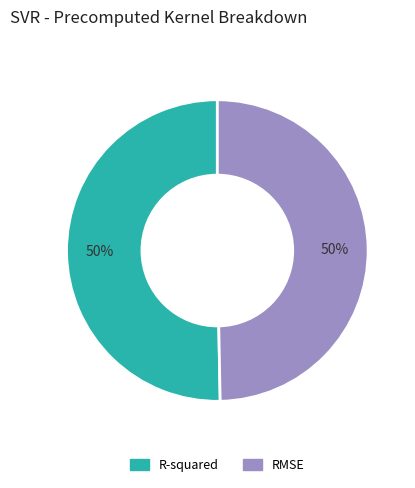

To the nearest percent, what percentage of the pie is RMSE?

50%